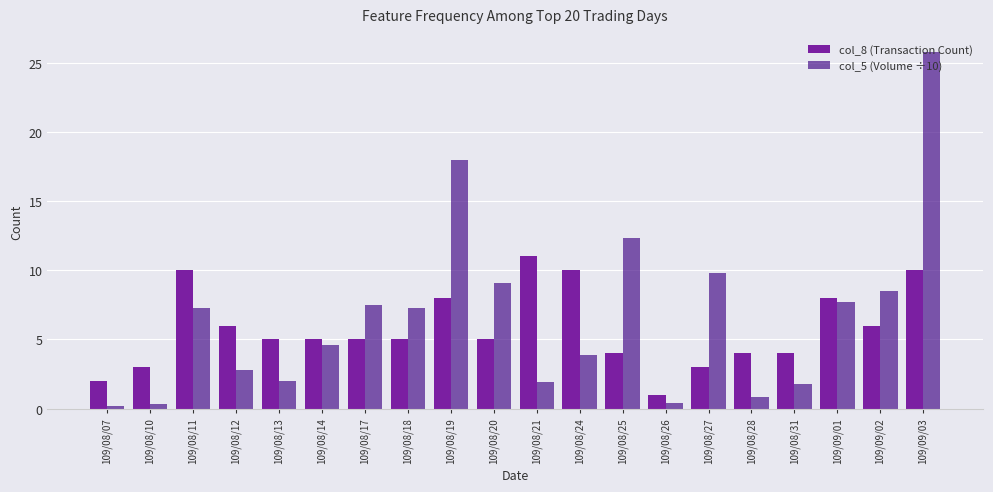

Rank the series at 109/08/17 from highest to lowest value.

col_5 (Volume ÷10), col_8 (Transaction Count)